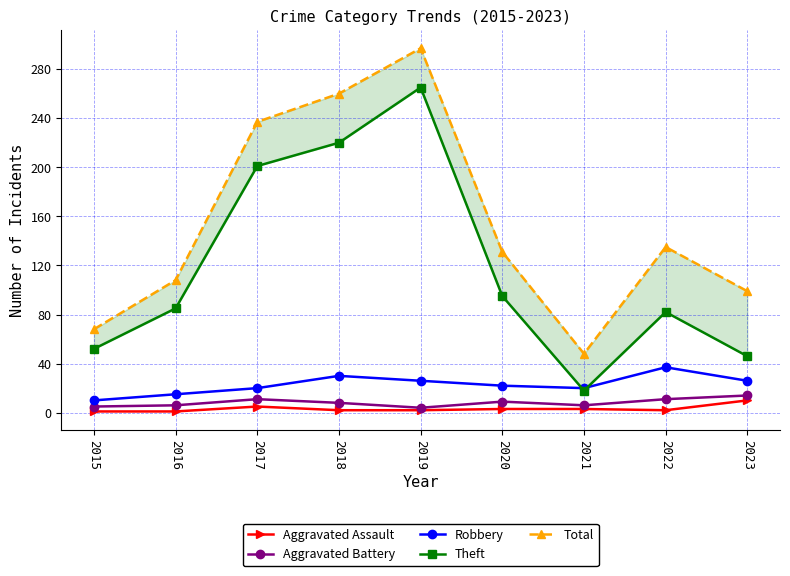

Between 2021 and 2022, which series saw the biggest shift?

Total